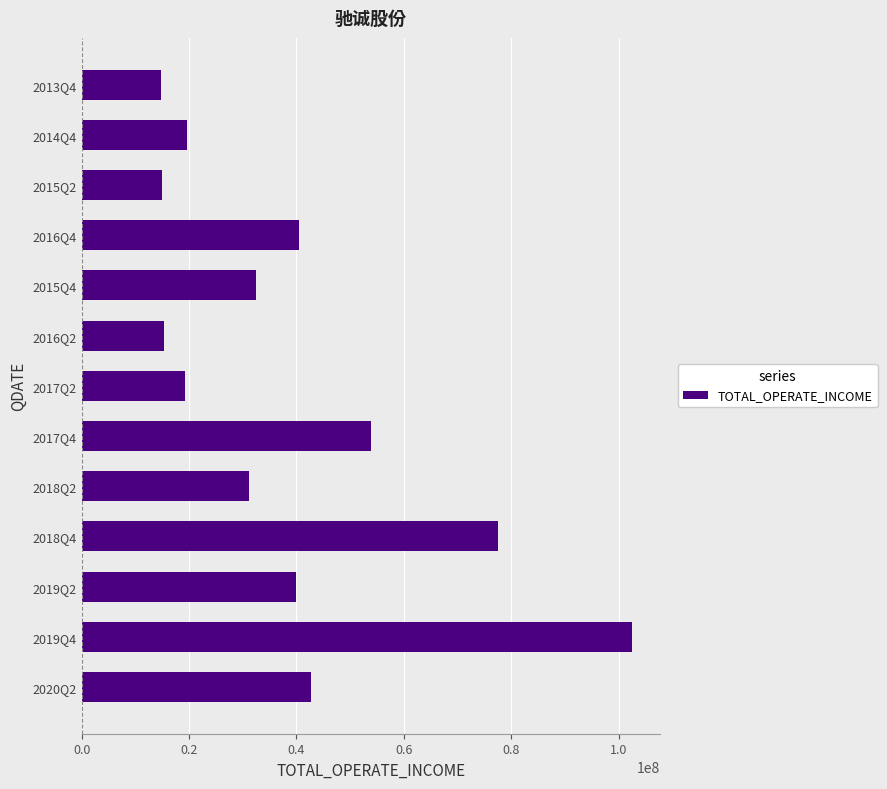

At which category does the chart reach its peak across all series?

2019Q4